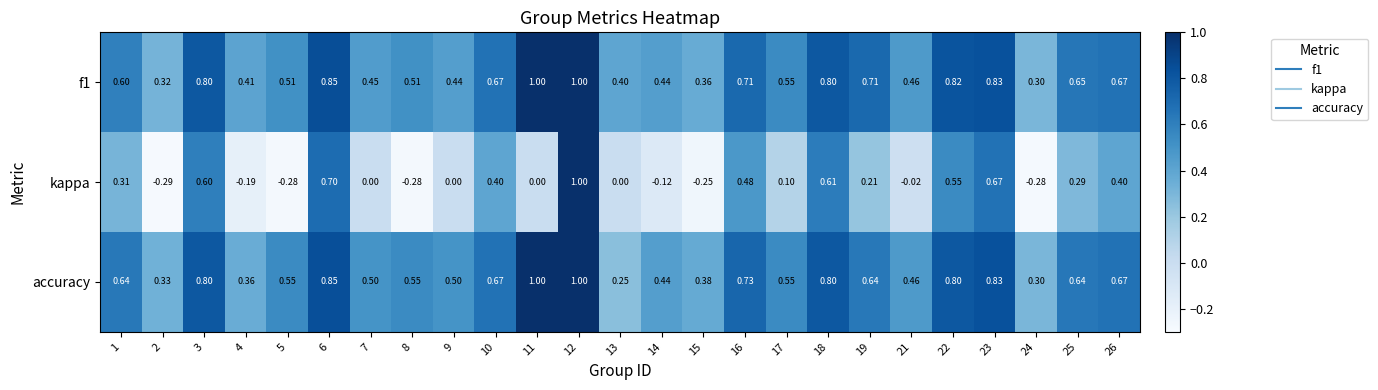

Is the value of accuracy at 15 greater than the value of f1 at 17?

No